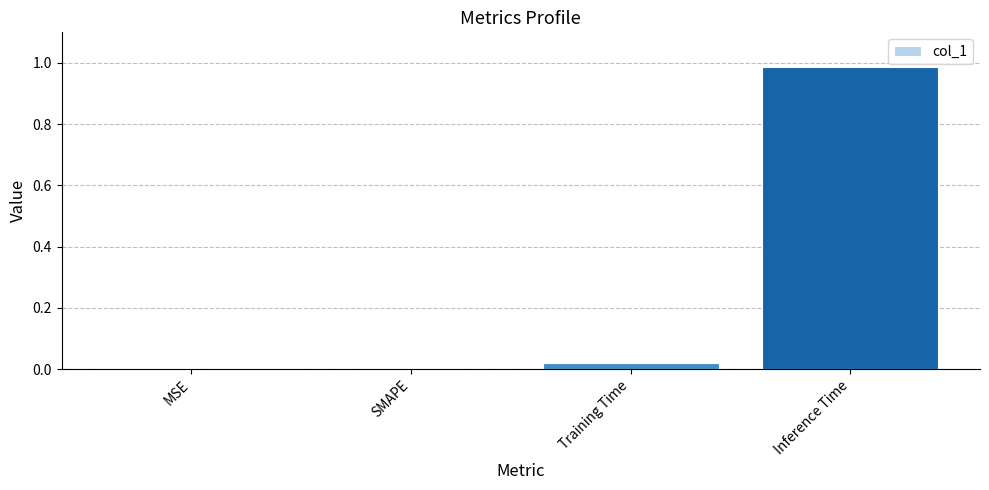

Is it true that the value at SMAPE is -0.7?

False